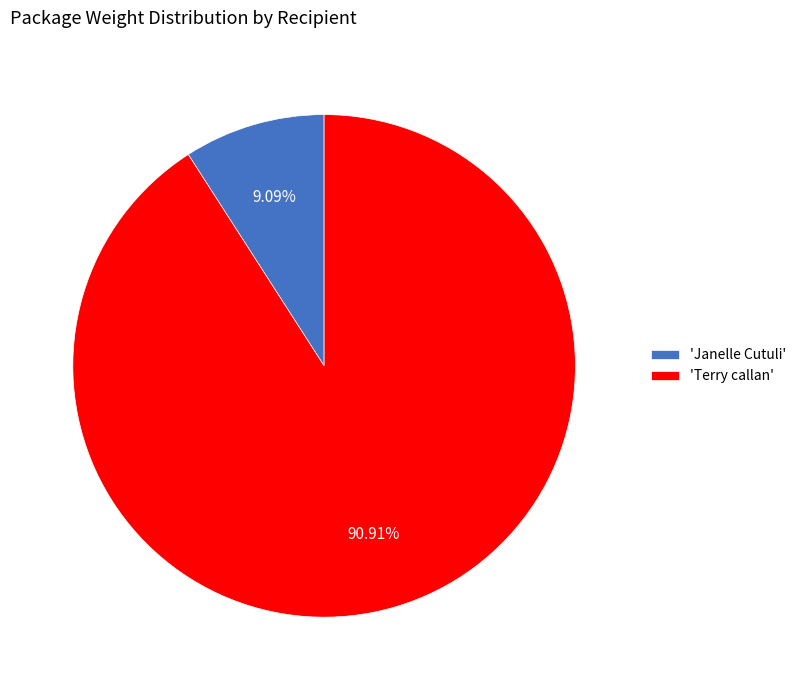

Is 'Terry callan' the majority of the pie?

Yes